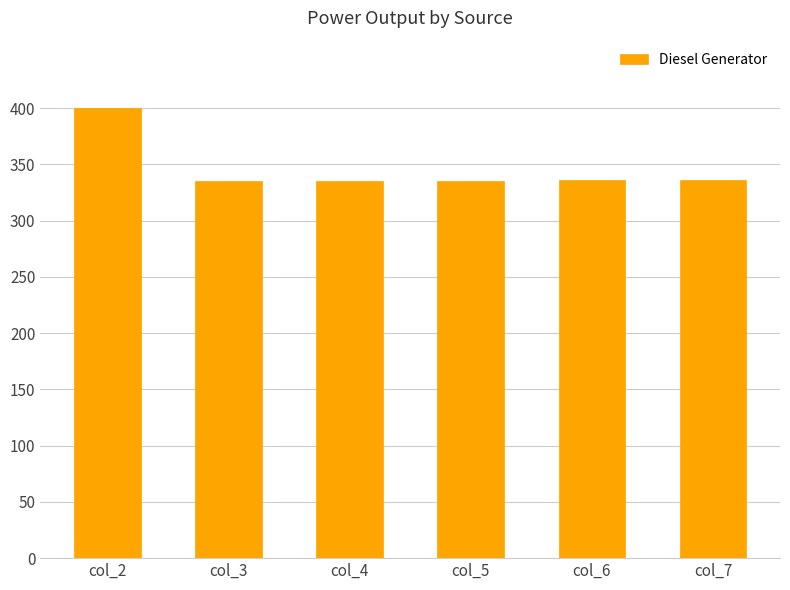

What is the ratio of the value at col_4 to the value at col_6?

1.0